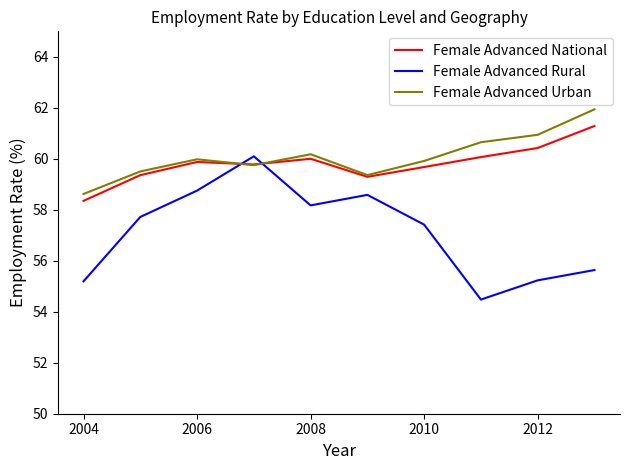

Which series ends up on top after the final intersection of Female Advanced Urban and Female Advanced Rural?

Female Advanced Urban